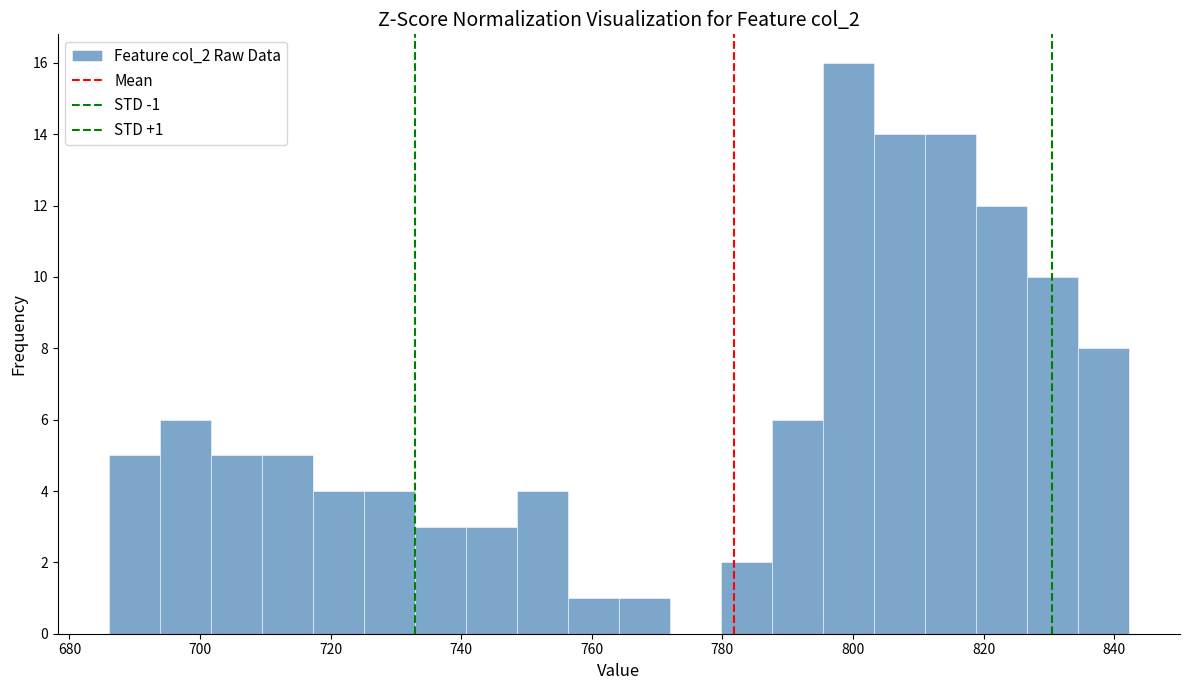

Read against the x-axis, roughly where is the centre of the tallest bar?

800